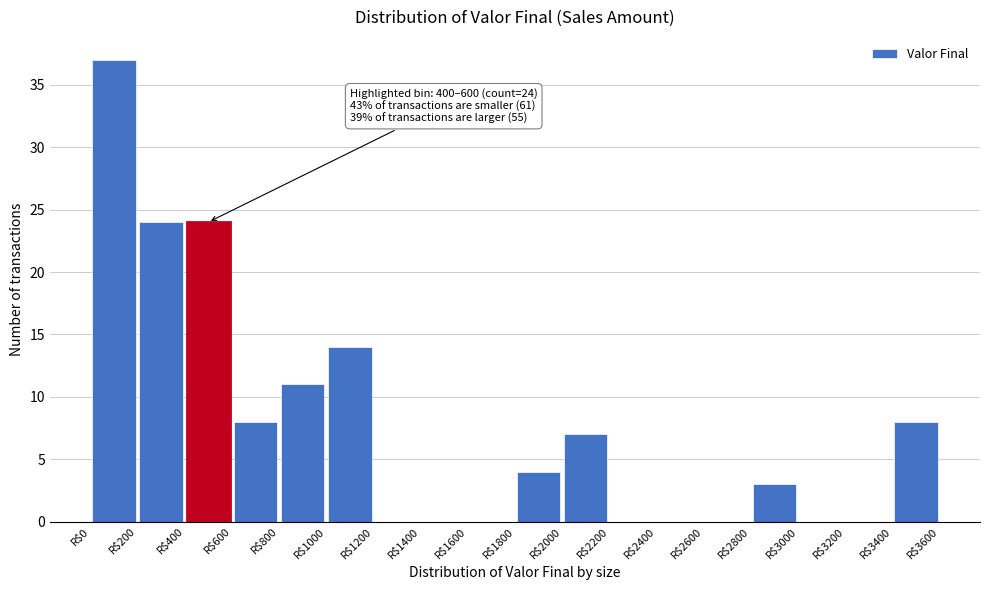

Which range on the x-axis has the tallest bar?

0 to 200